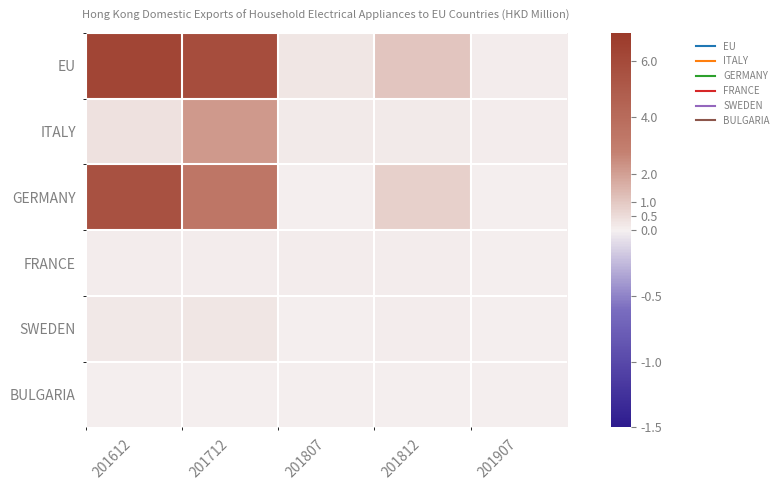

At which category does the chart reach its peak across all series?

201612